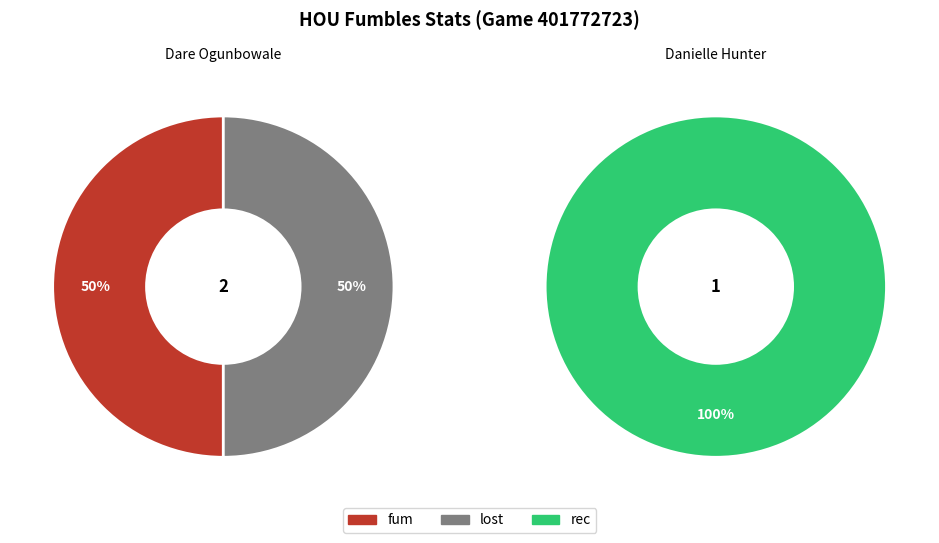

What is the total percentage of Dare Ogunbowale and Danielle Hunter?

100.0%